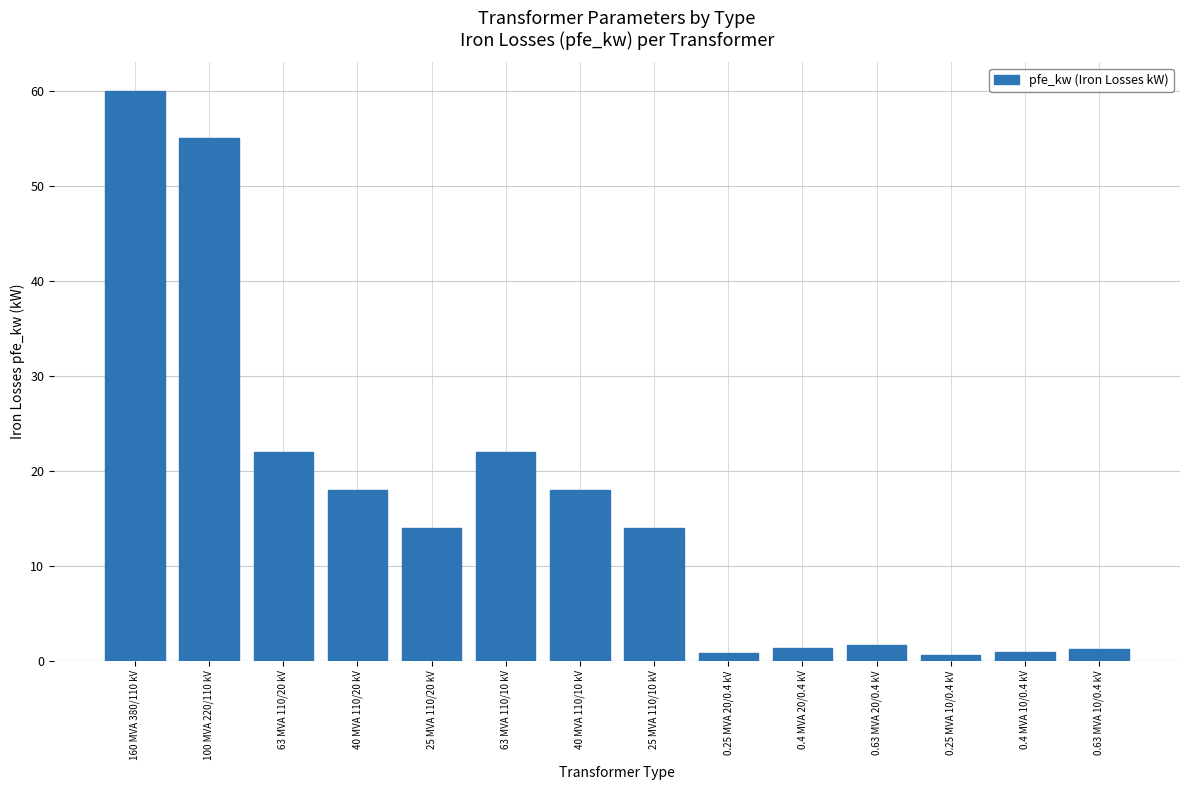

Which category has the highest value across all series?

160 MVA 380/110 kV